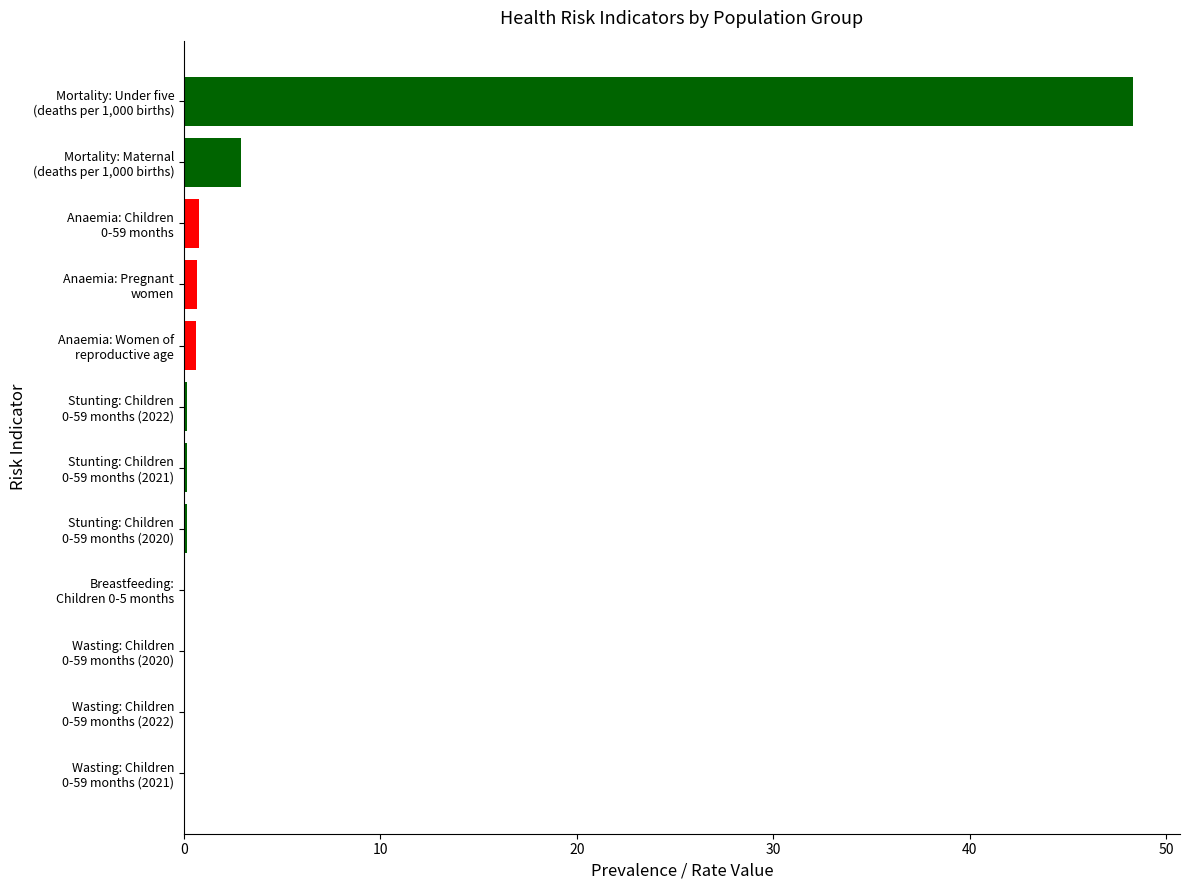

What is the sum of all values?

53.9